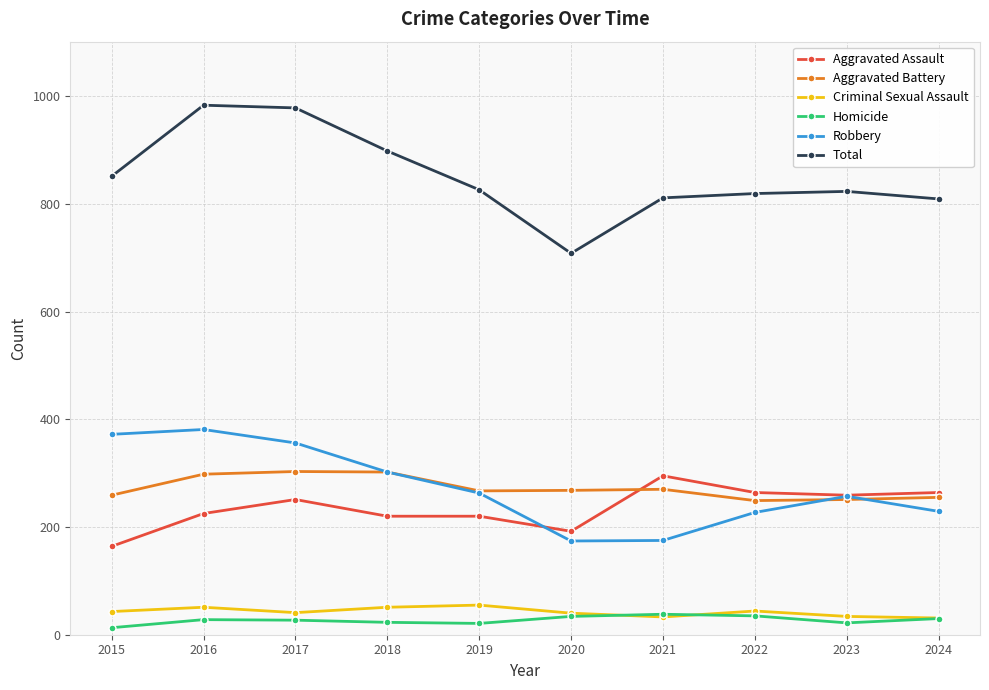

What is the difference between the highest and lowest values at 2020?

674